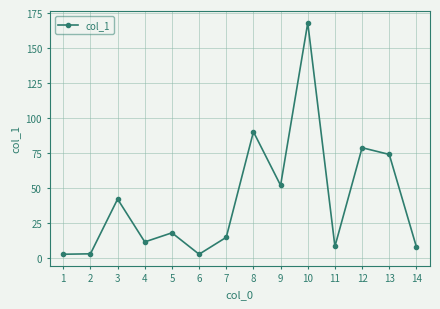

What is the minimum value shown in the chart?

2.7